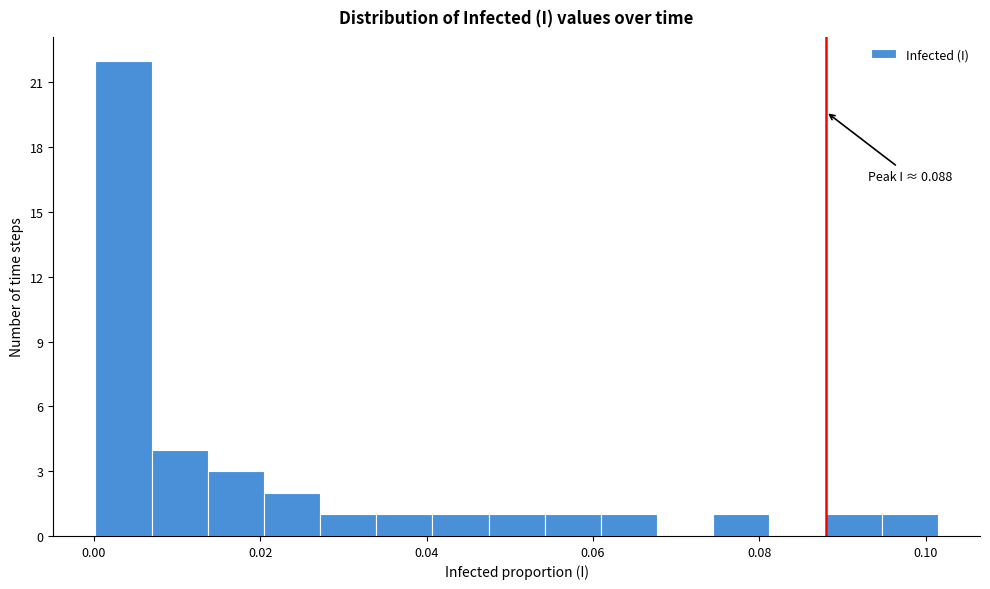

Read against the x-axis, roughly where is the centre of the tallest bar?

0.004